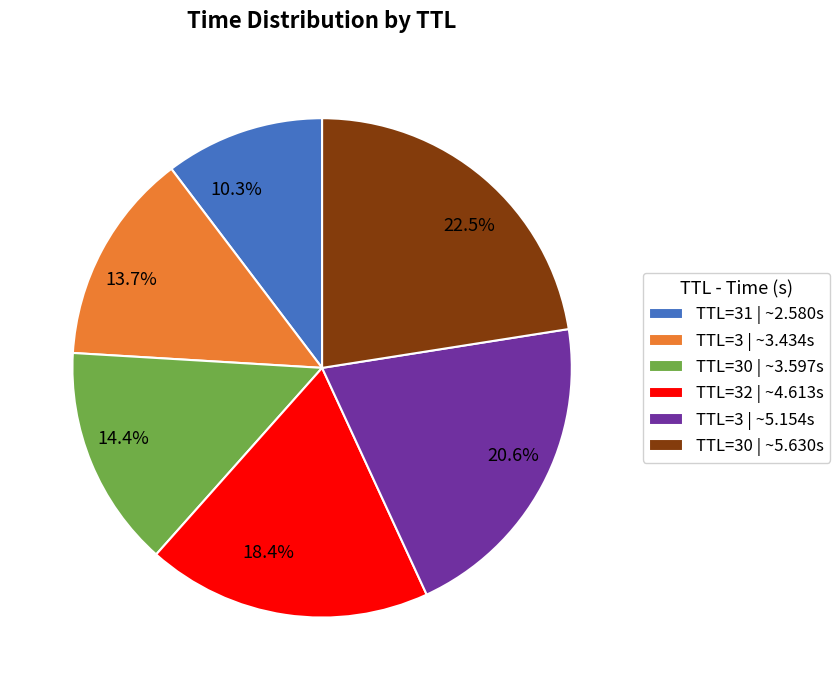

To the nearest percent, what is the difference between the largest and smallest slice percentages?

12%